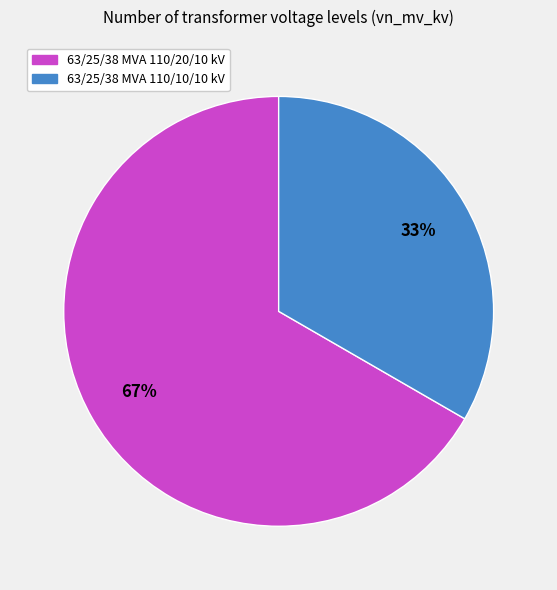

Rank the categories by value from lowest to highest.

63/25/38 MVA 110/10/10 kV, 63/25/38 MVA 110/20/10 kV